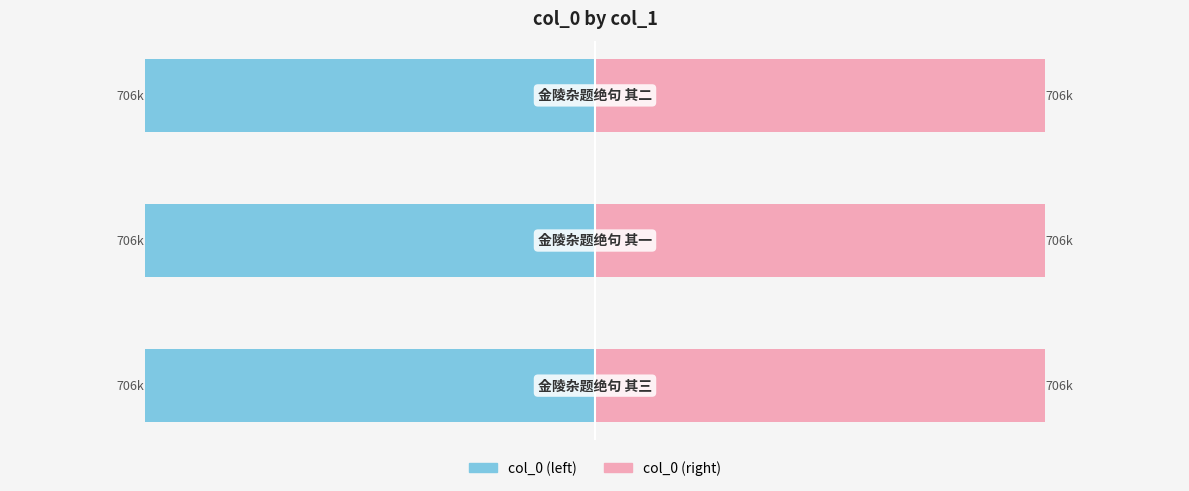

Read the col_0 (left) value at −1000.

-705.7